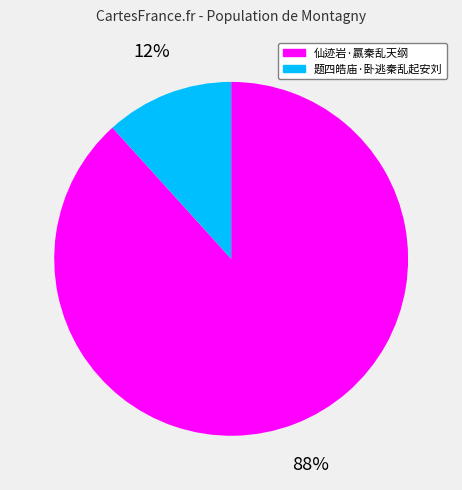

Which category has the smallest portion of the pie?

题四皓庙·卧逃秦乱起安刘